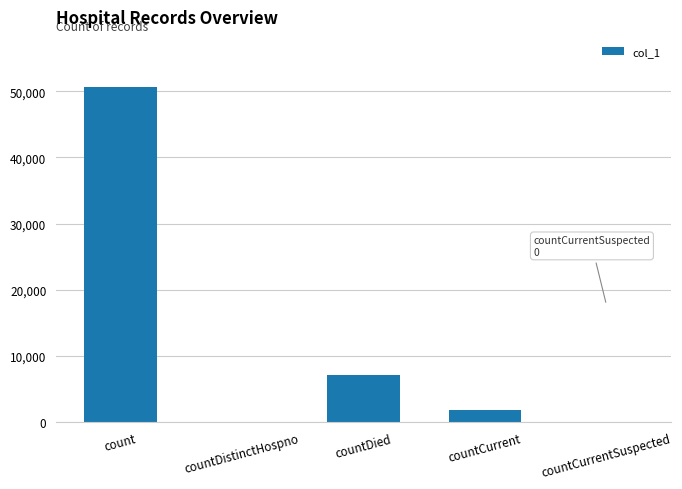

At which label is the value closest to 25307?

countDied